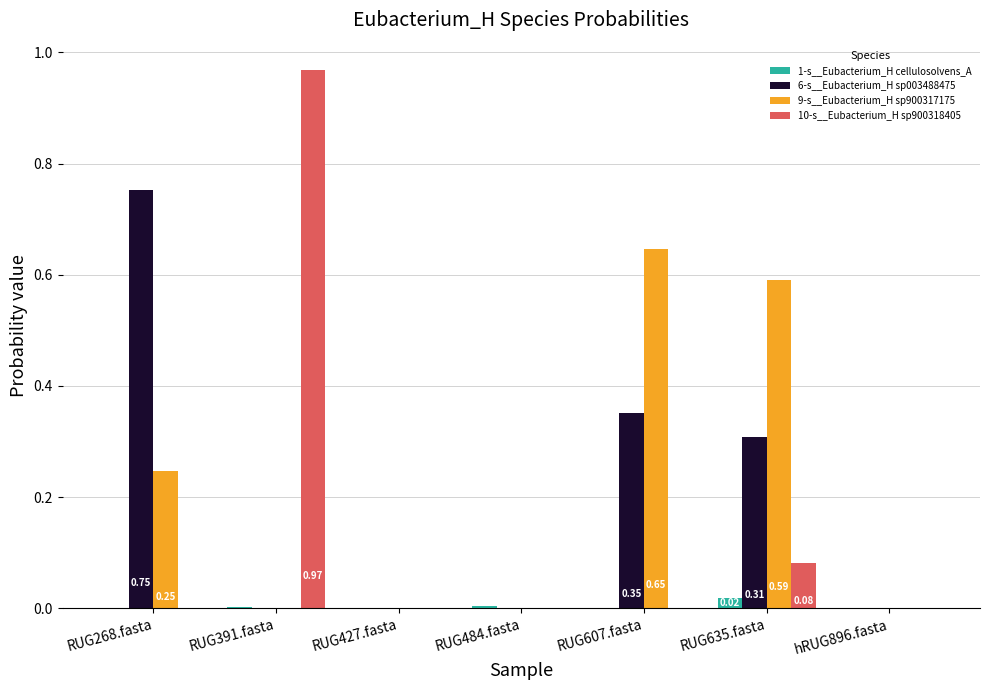

What position from the left is RUG268.fasta?

1